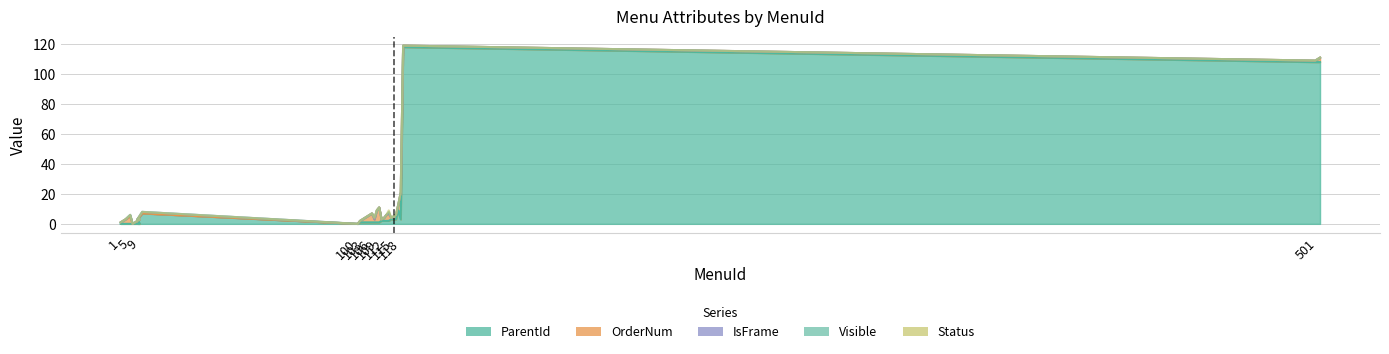

Which series has the widest spread of values?

ParentId